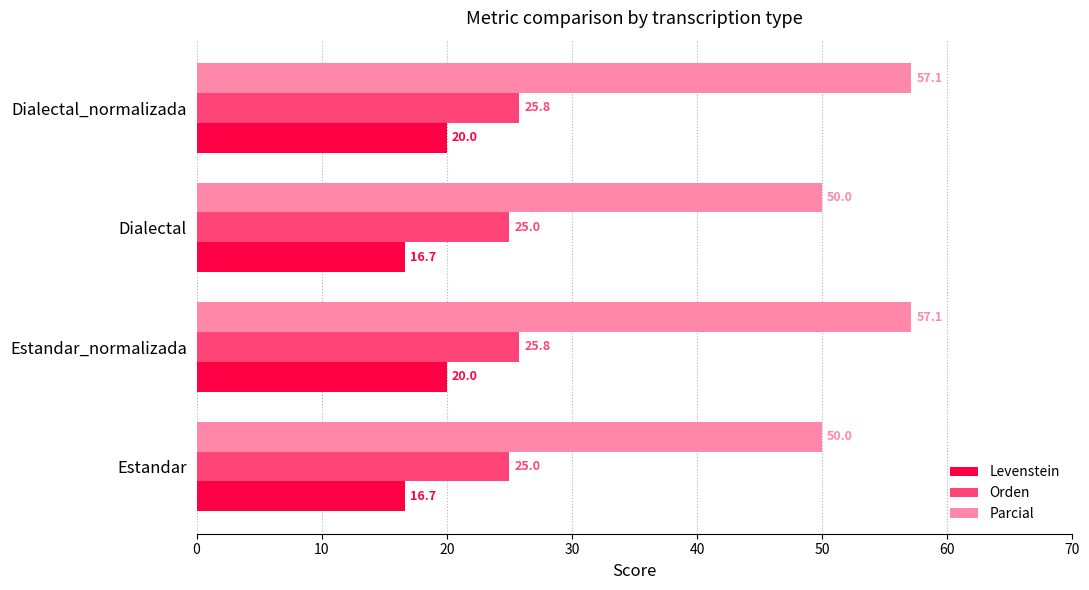

Which series has the largest range (max minus min)?

Parcial